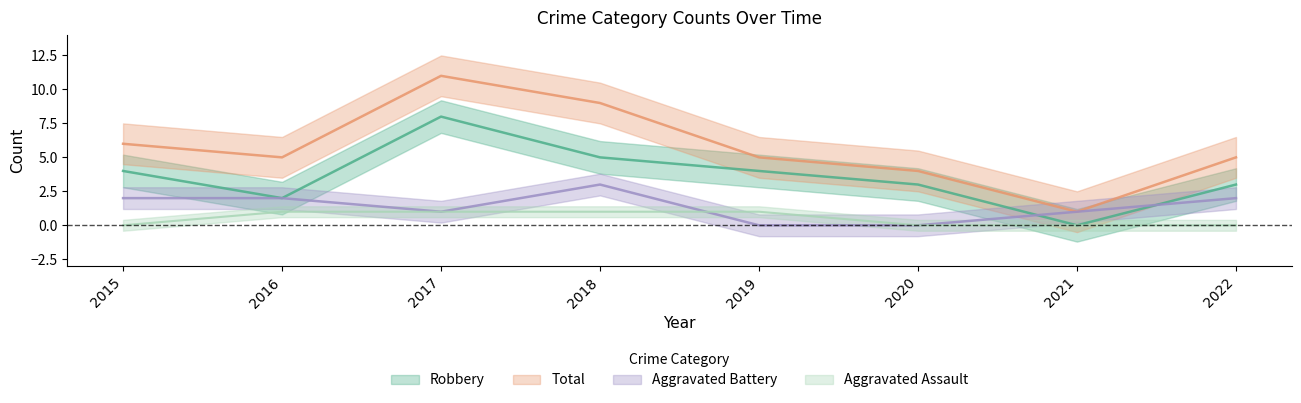

Is it true that Total equals 9 at 2019?

False